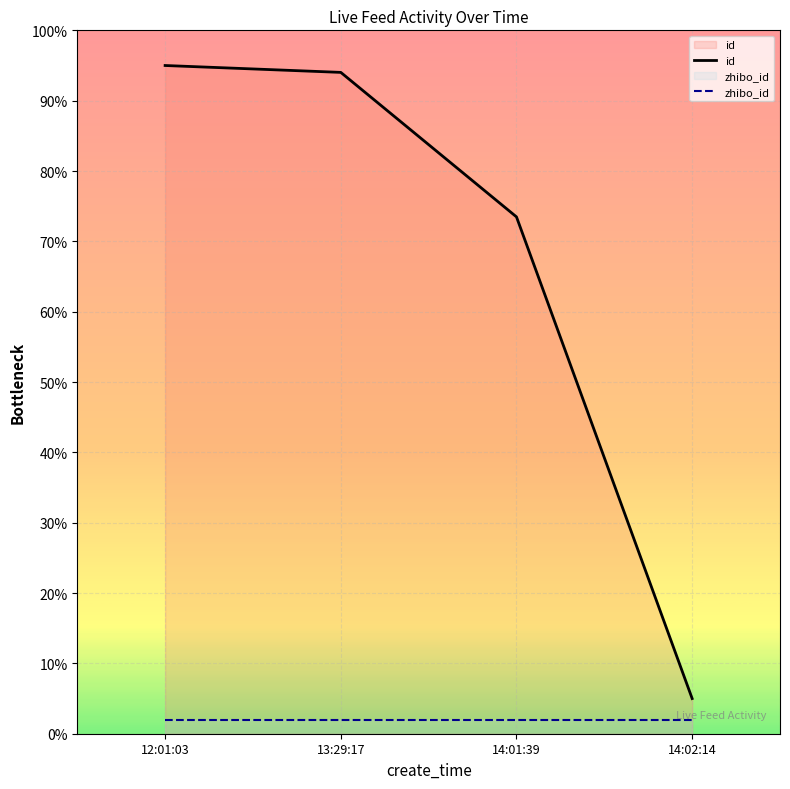

At how many categories does at least one series exceed 86?

2